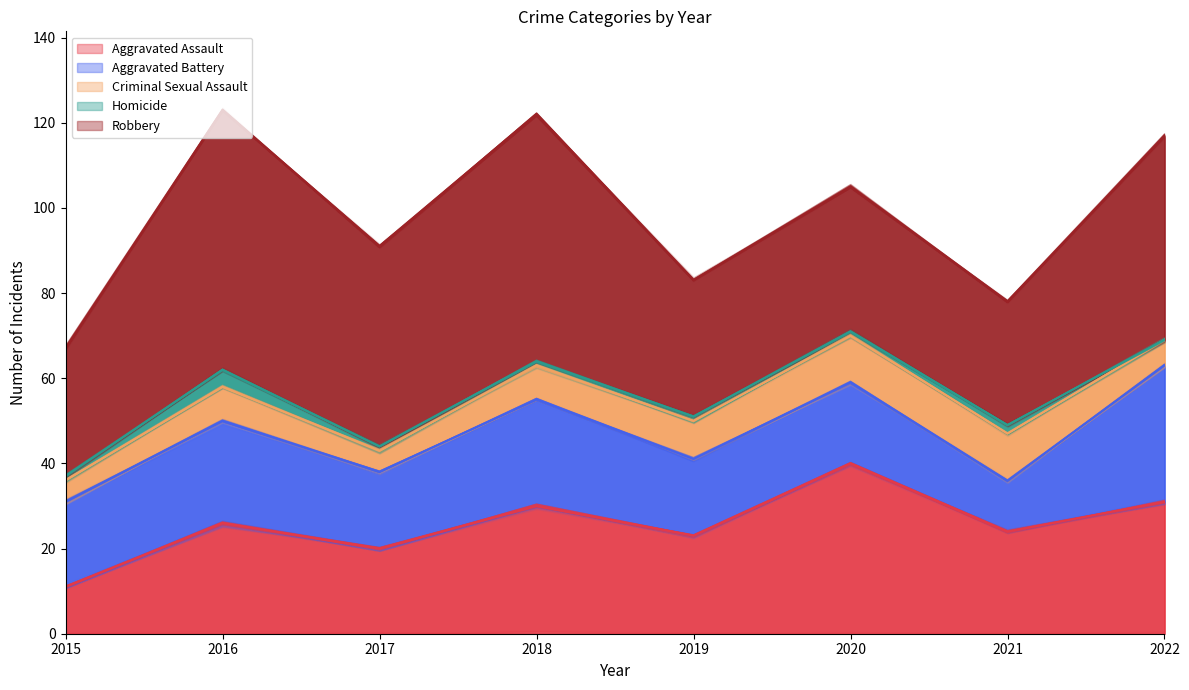

Between 2015 and 2018, which series saw the biggest shift?

Robbery